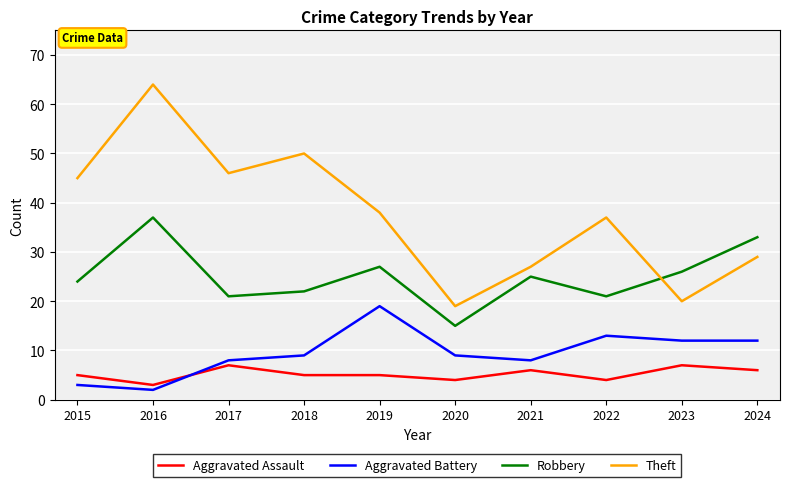

Rank the series at 2021 from highest to lowest value.

Theft, Robbery, Aggravated Battery, Aggravated Assault